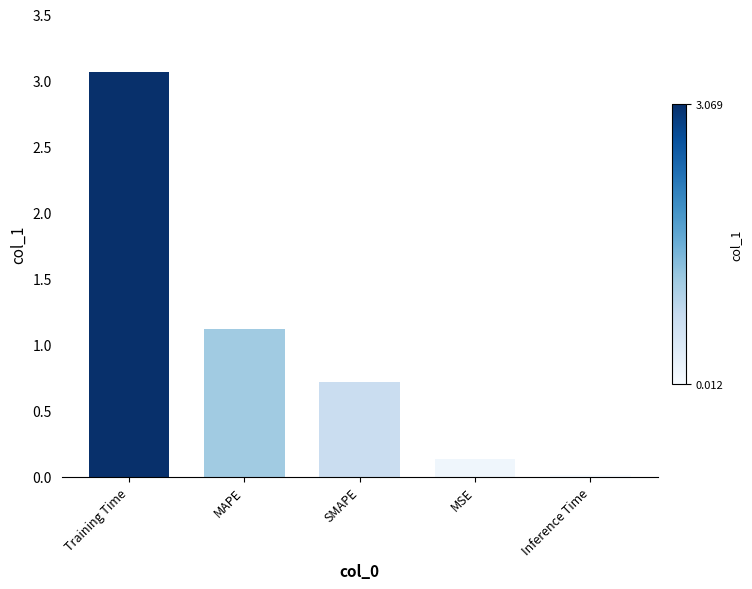

Rank the categories by value from lowest to highest.

Inference Time, MSE, SMAPE, MAPE, Training Time